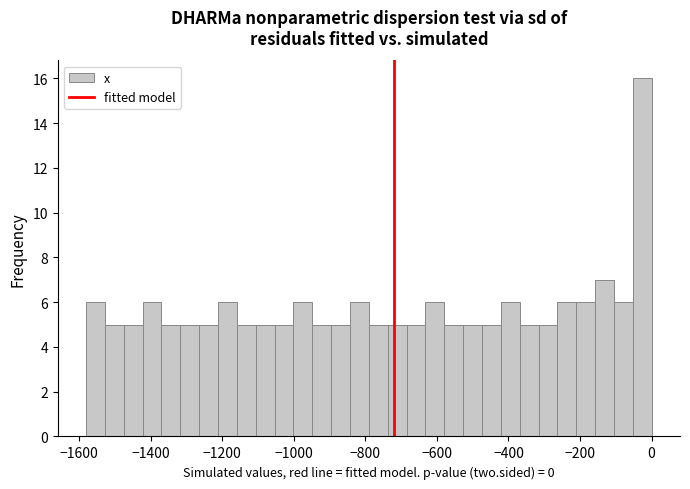

Around what value on the x-axis is the tallest bar? Give the approximate position of its centre, as read against the axis.

-20